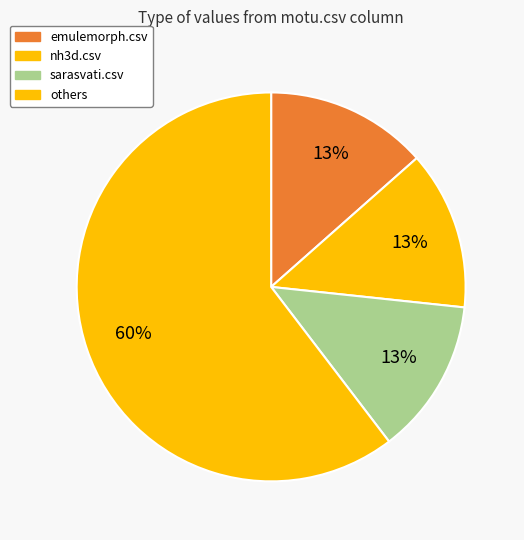

How many slices are in this pie chart?

4